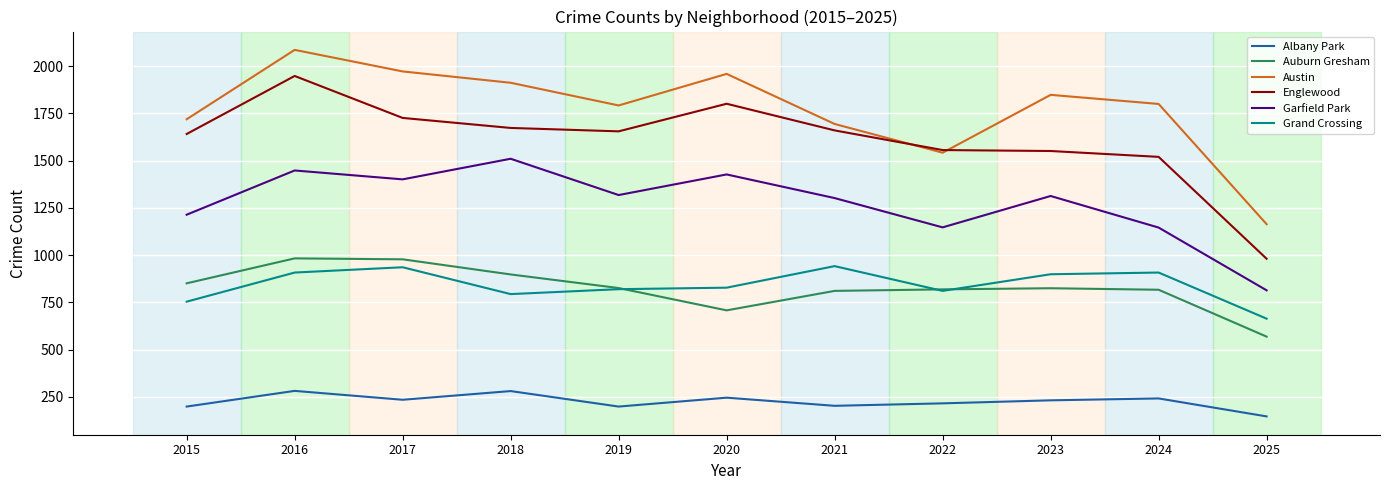

The value of Grand Crossing at 2024 is 908. True or false?

True